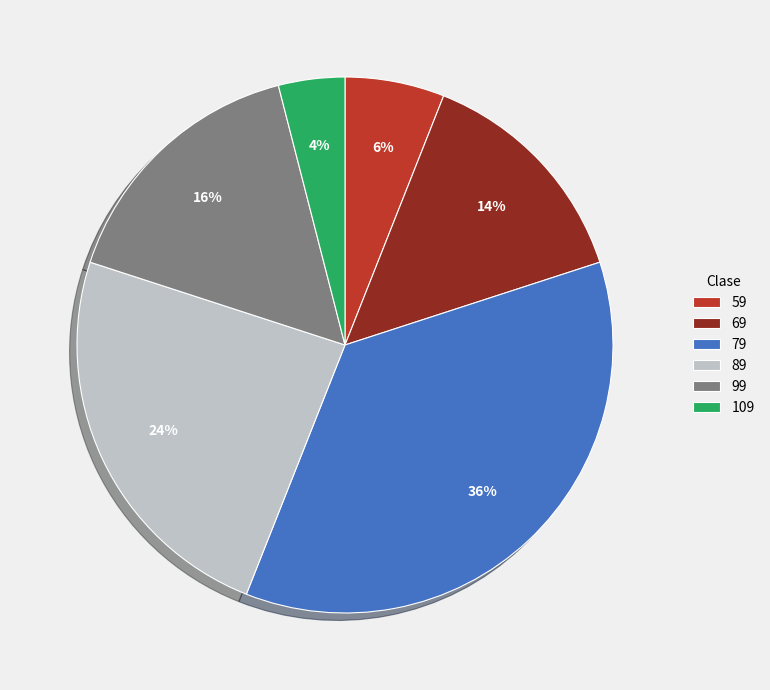

Between 109 and 79, which is larger?

79